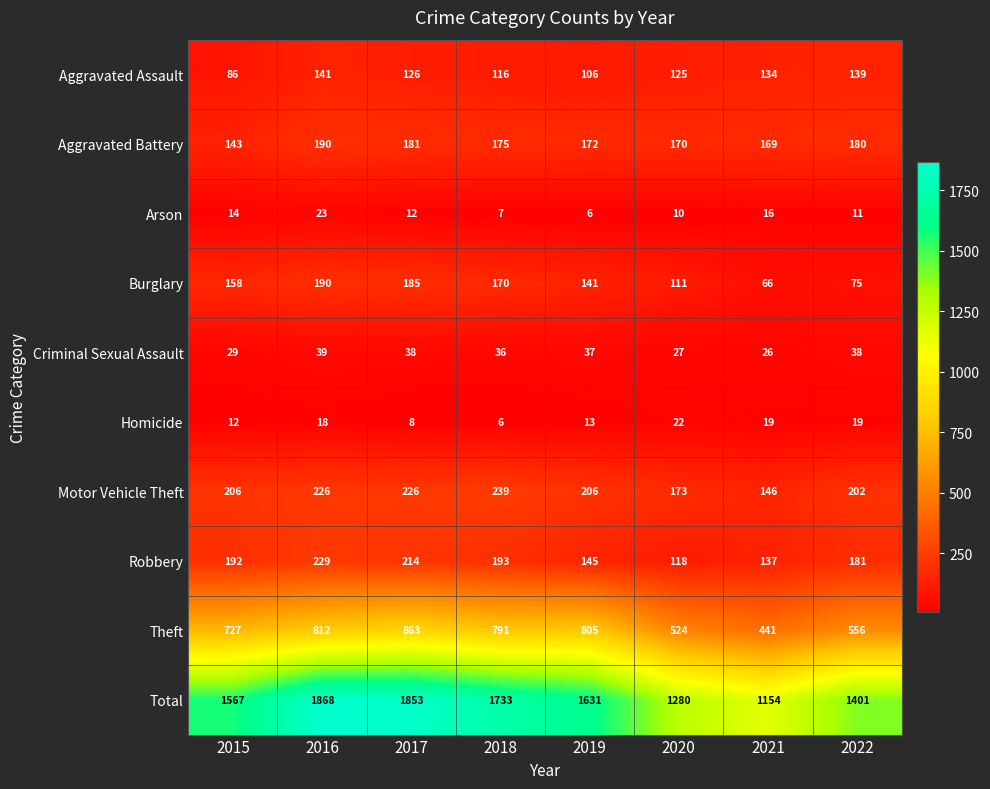

True or false: Robbery has a value of 328 at 2017.

False